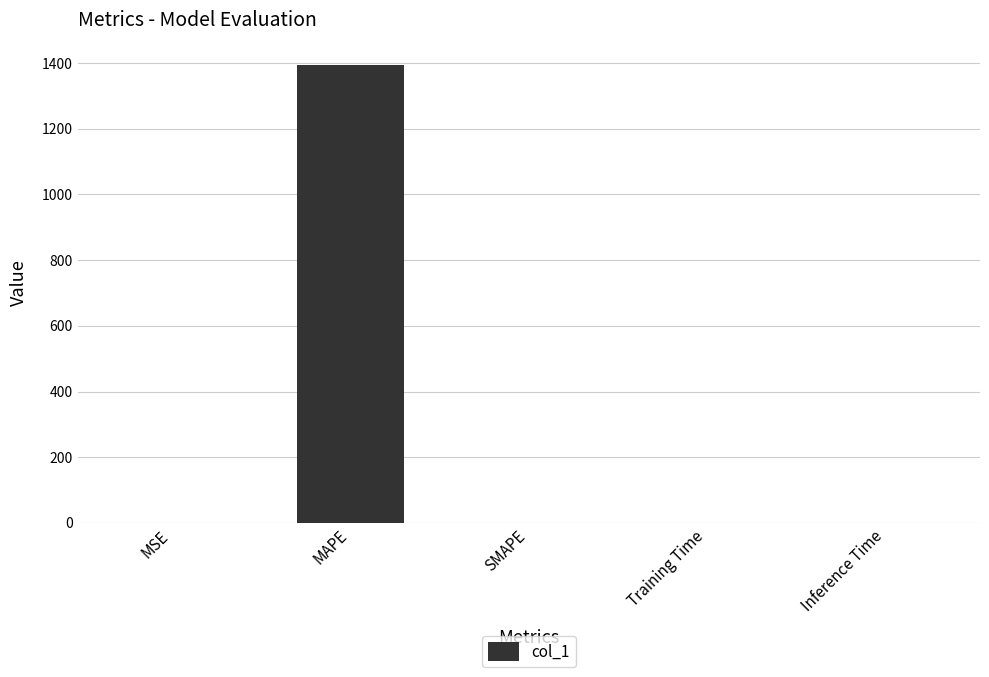

Are the bars grouped side by side (vs. stacked)?

No